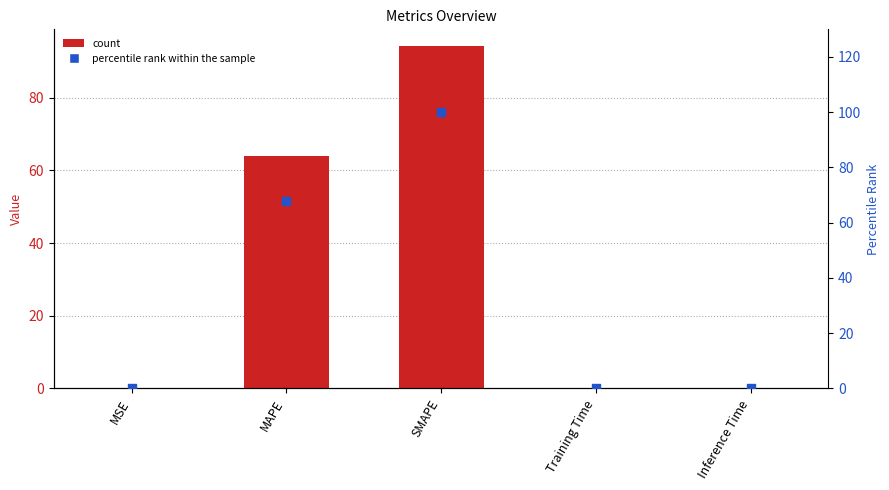

Which series reaches the maximum Y coordinate?

percentile rank within the sample